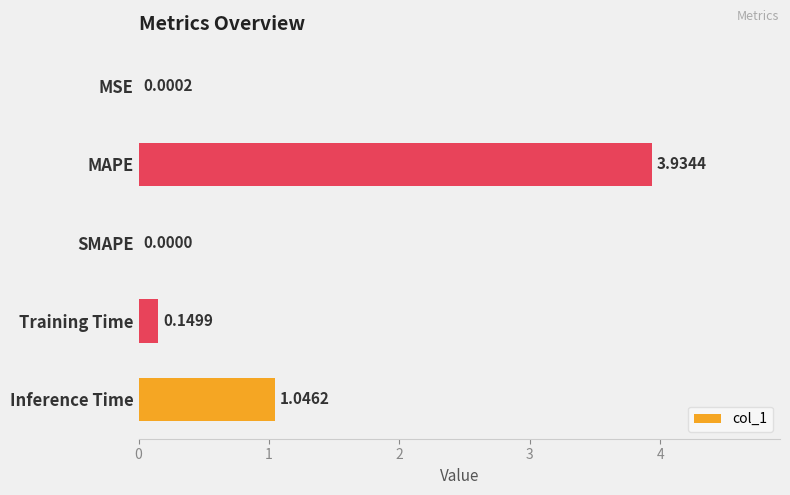

What is the sum of all values?

5.1